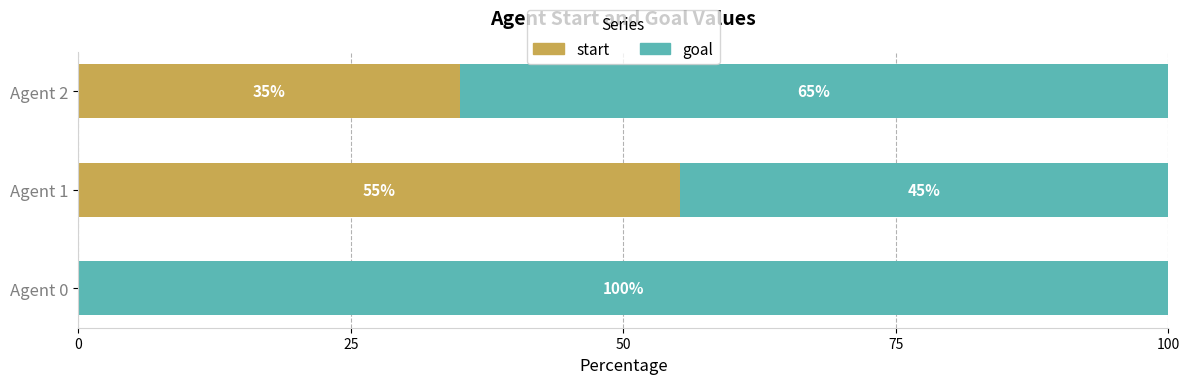

Where is start nearest to the value 27?

Agent 2